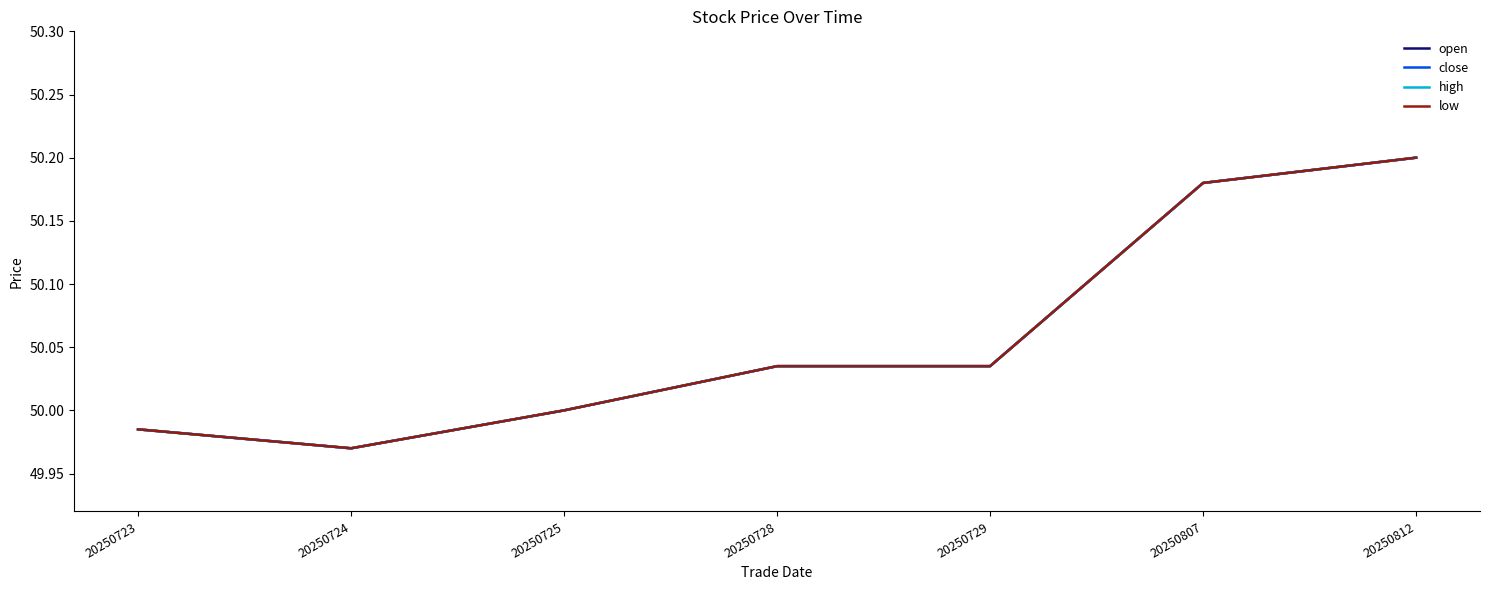

At which label is close closest to 50?

20250725